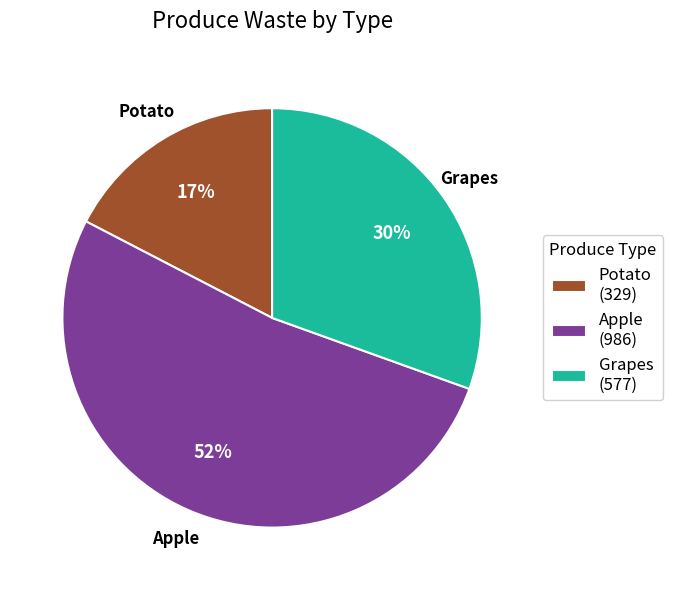

Combined, do Potato (329) and Grapes (577) account for over 50%?

No